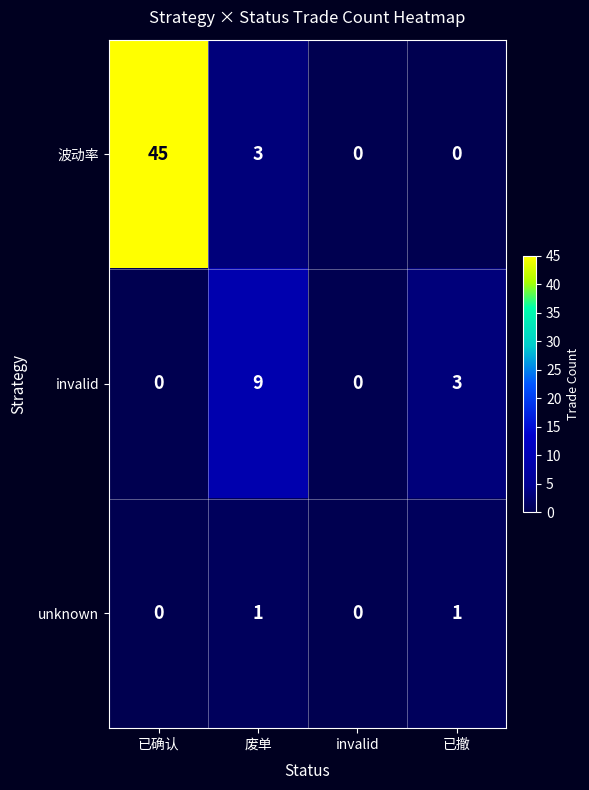

How many distinct data groups are displayed?

3